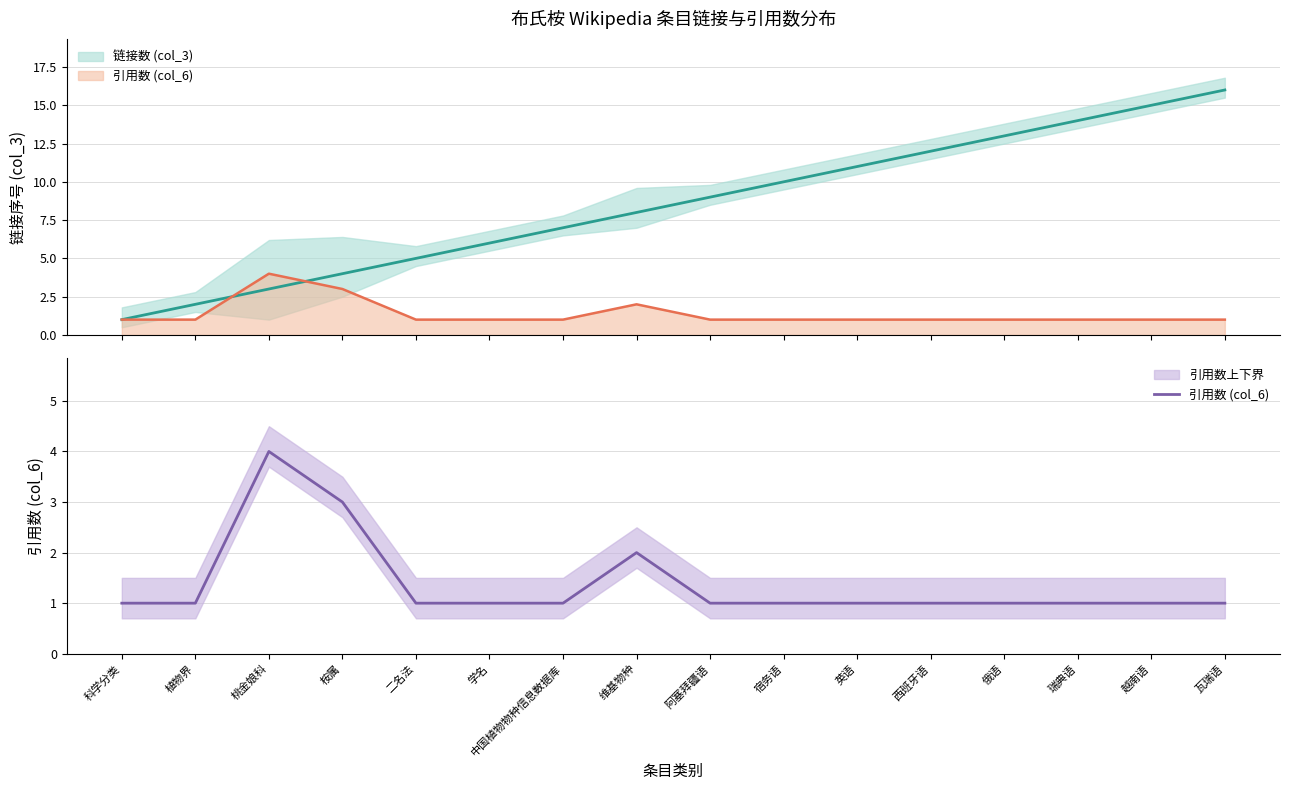

Reading left to right, transcribe all the data shown in this chart.

科学分类=1	植物界=1	桃金娘科=4	桉属=3	二名法=1	学名=1	中国植物物种信息数据库=1	维基物种=2	阿塞拜疆语=1	宿务语=1	英语=1	西班牙语=1	俄语=1	瑞典语=1	越南语=1	瓦瑞语=1